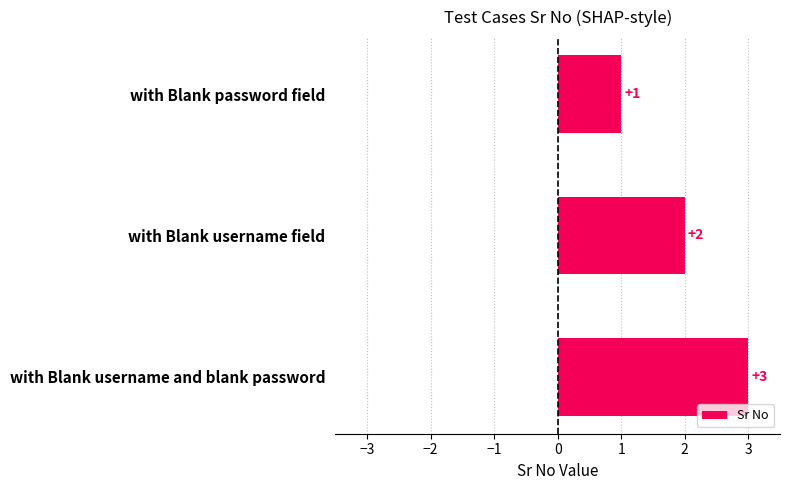

Is it true that the value at with Blank username field is 3?

False